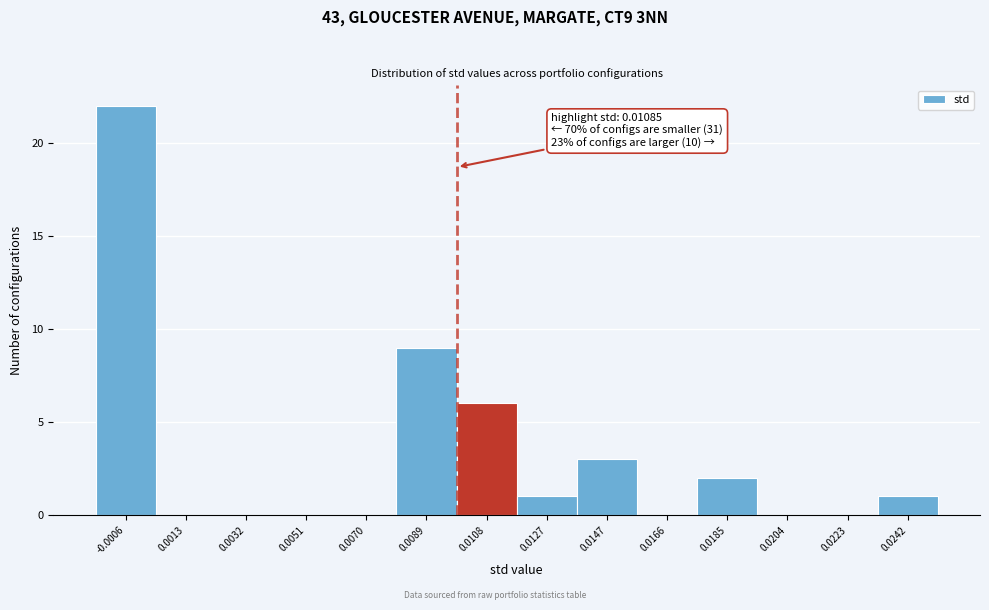

Reading left to right, extract all data points from this chart.

-0.0006=22	0.0013=0	0.0032=0	0.0051=0	0.0070=0	0.0089=9	0.0108=6	0.0127=1	0.0147=3	0.0166=0	0.0185=2	0.0204=0	0.0223=0	0.0242=1